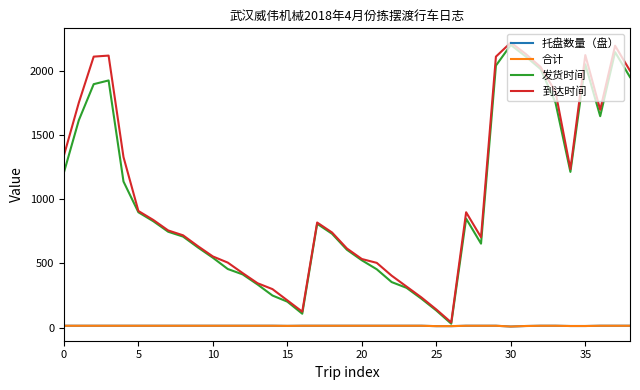

Which series has the widest spread of values?

到达时间